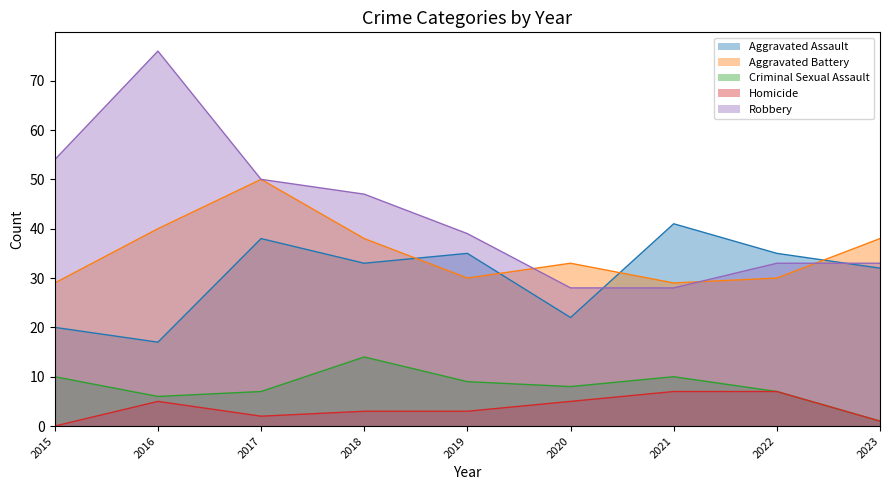

What is the average value of the Homicide series?

4